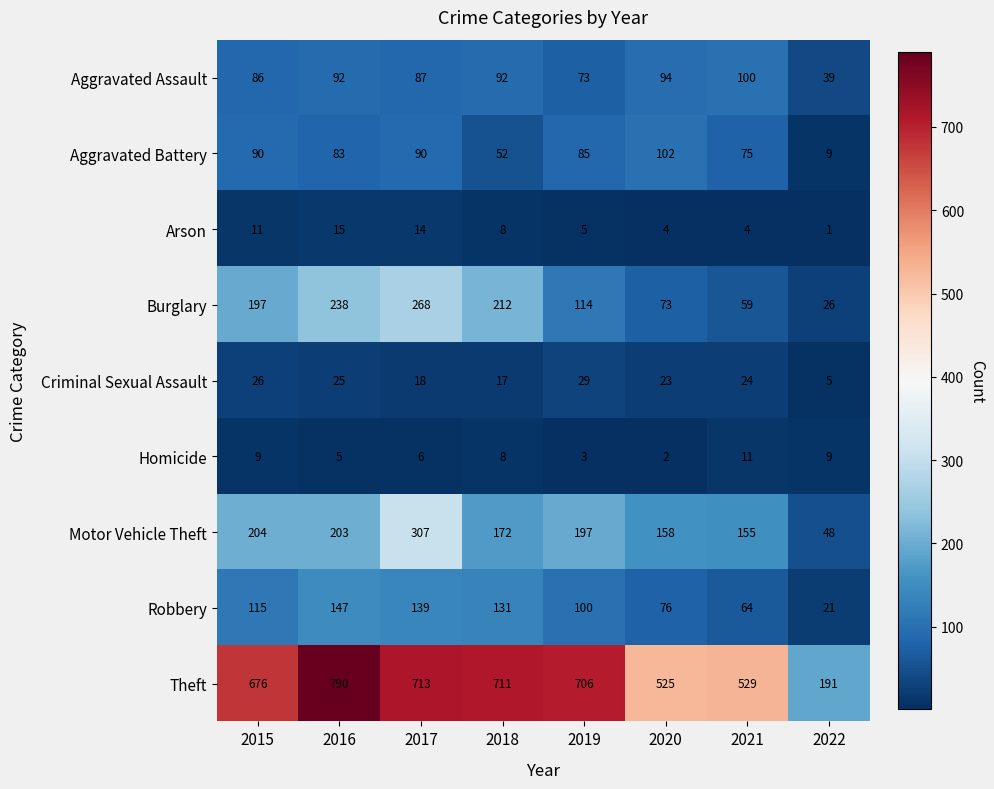

What is the highest value of the Theft series?

790